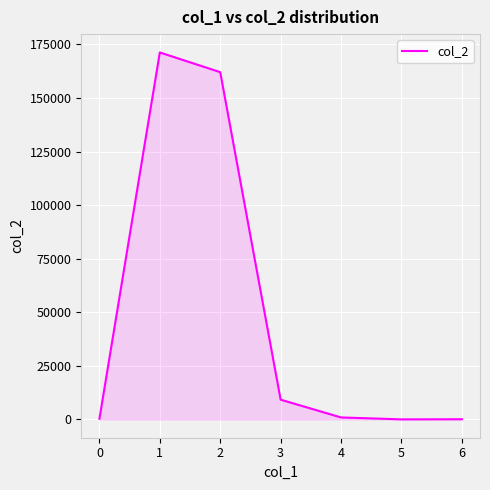

What is the average value?

49099.9